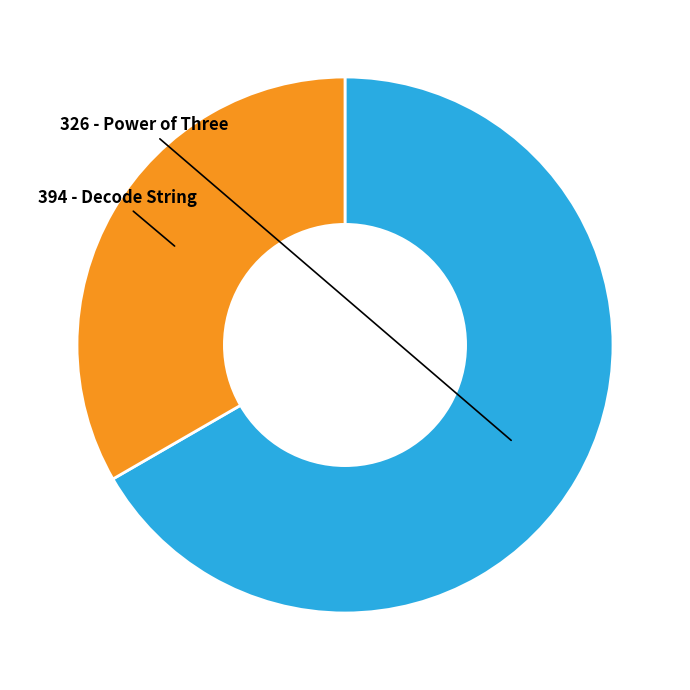

Which category has the biggest portion of the pie?

326